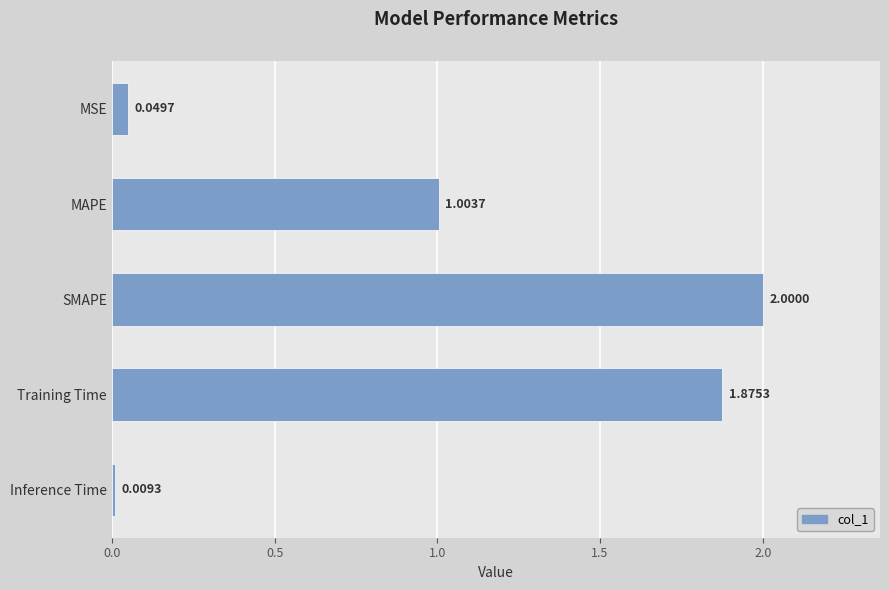

At which category does the chart reach its minimum across all series?

Inference Time